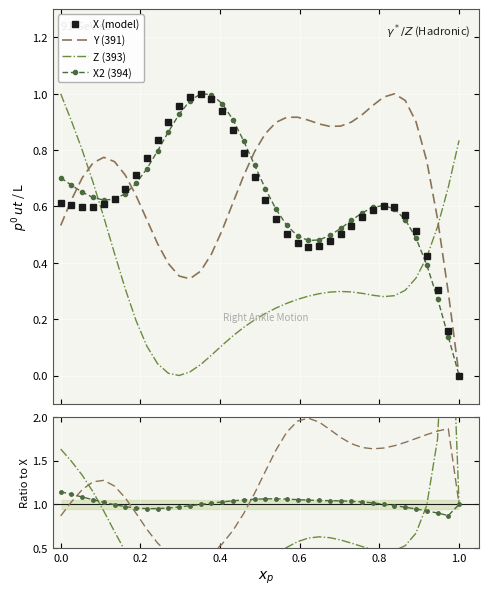

After their last crossing, which series has the higher values: Y (391) or Z (393)?

Z (393)